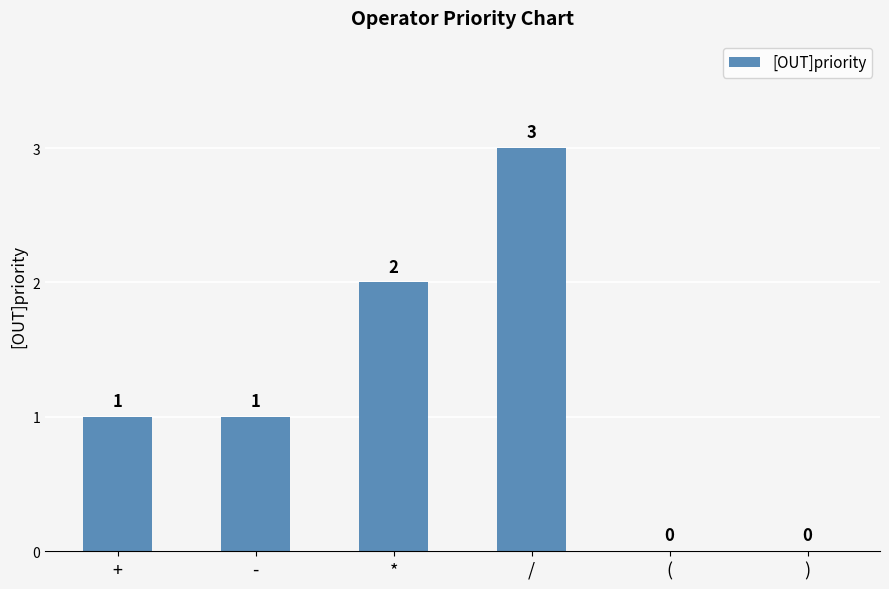

Which label corresponds to the largest value in the chart?

/